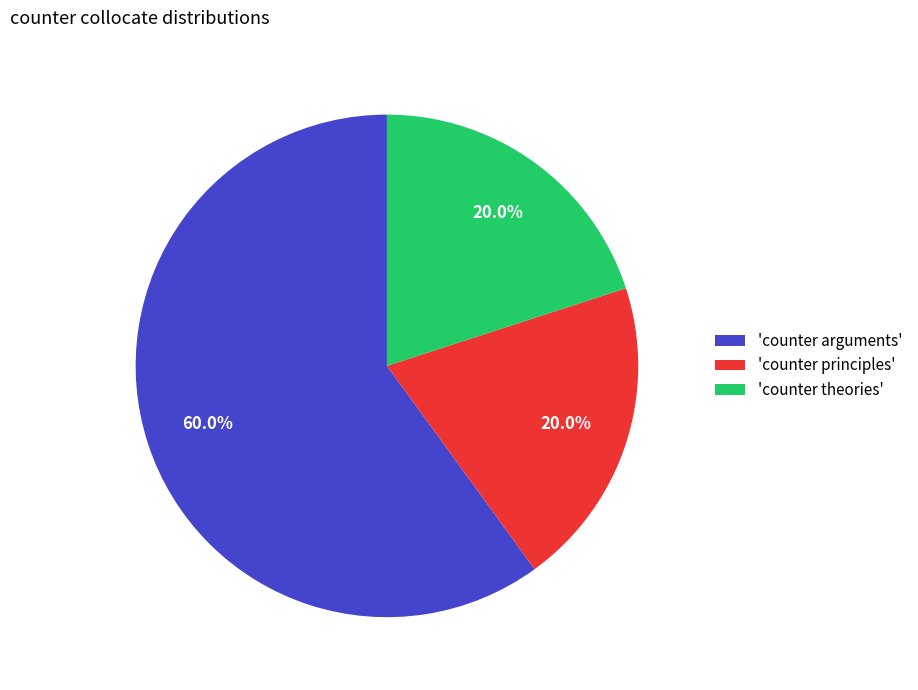

Which slice represents more than half of the pie?

'counter arguments'